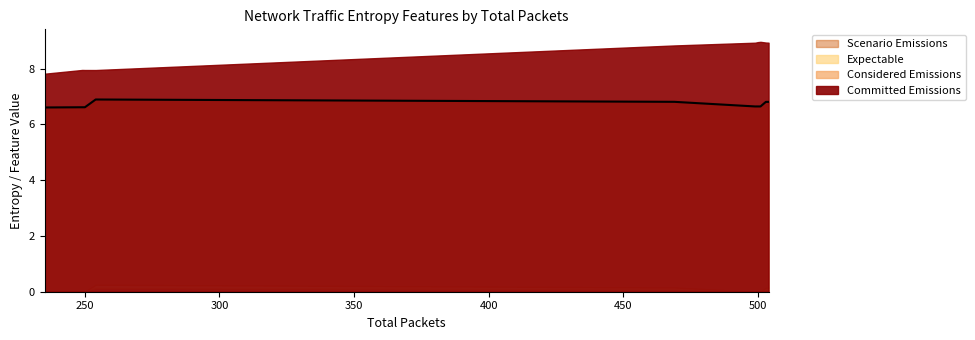

What is the value of the 7th point from the left?

6.6